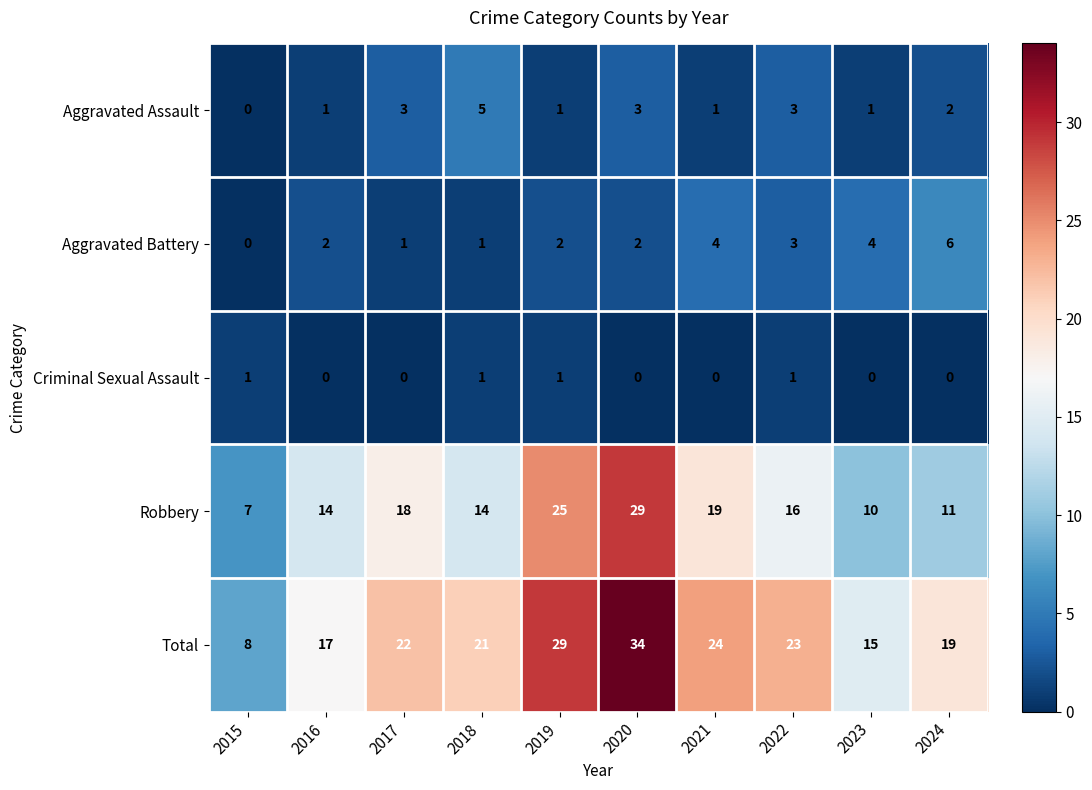

What is the average value of the Robbery series?

16